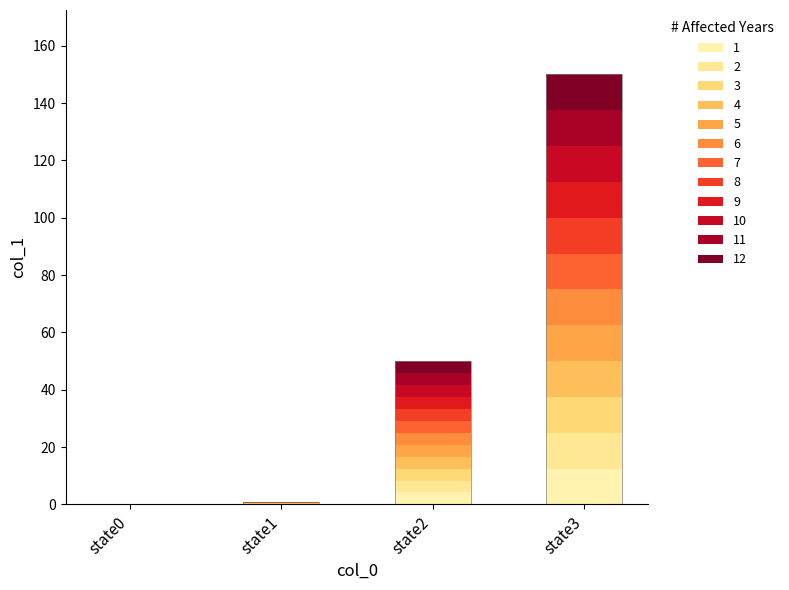

Reading left to right, extract all data points from this chart.

0	1	50	150